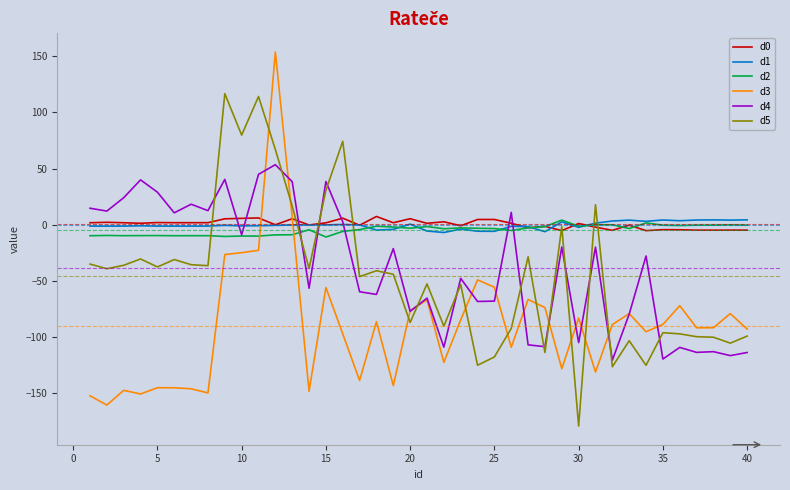

What is the greatest value displayed?

153.6